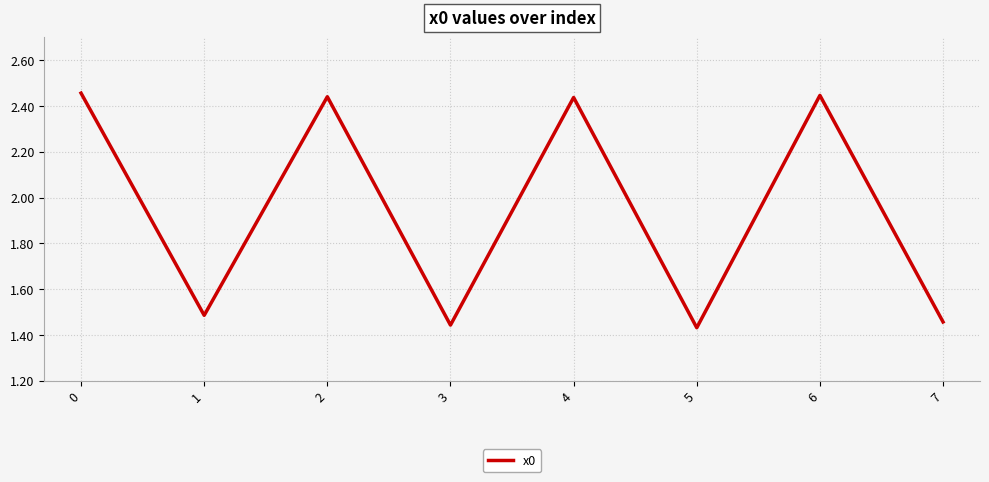

What is the change in value from 2 to 7?

-1.0